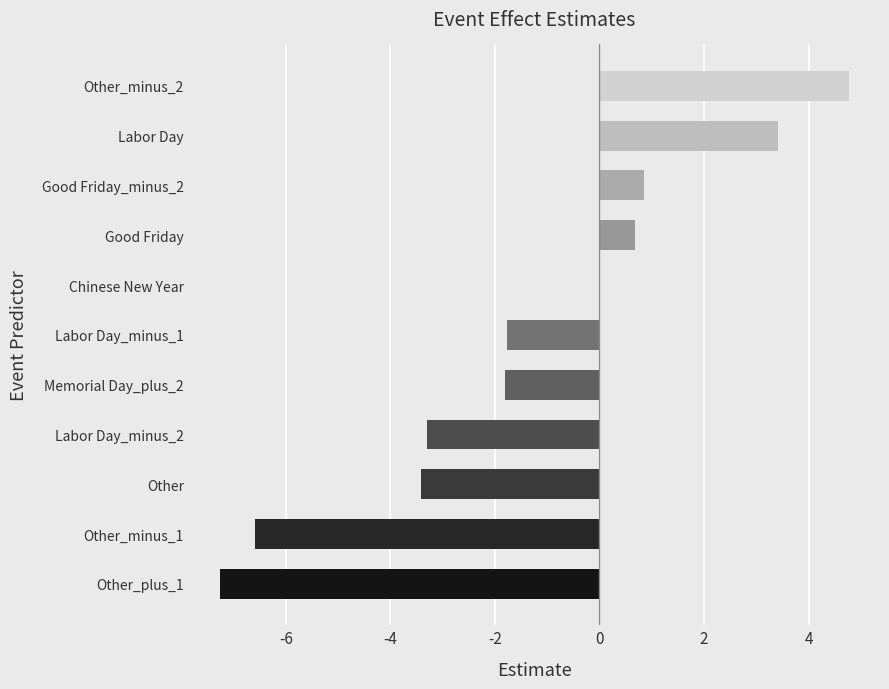

What is the average value?

-1.3